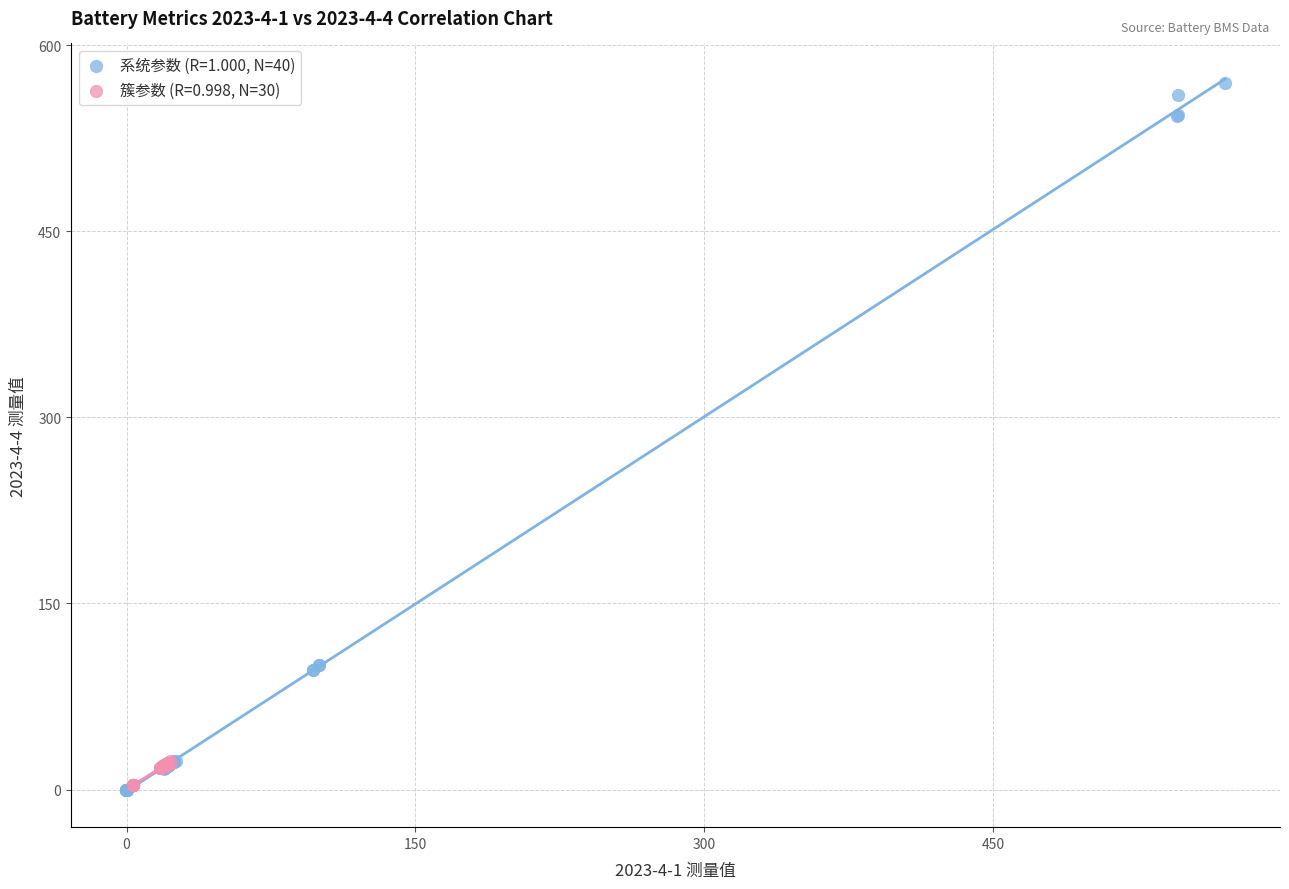

Which series has the largest Y range (max minus min)?

系统参数 (R=1.000, N=40)